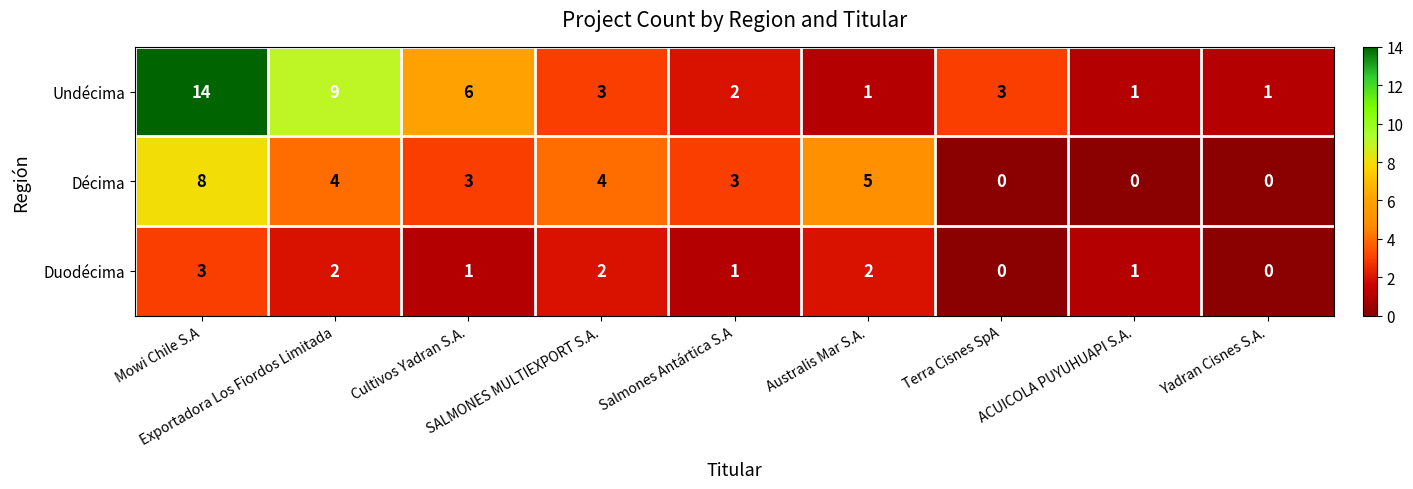

Between SALMONES MULTIEXPORT S.A. and Terra Cisnes SpA, which series saw the biggest shift?

Décima